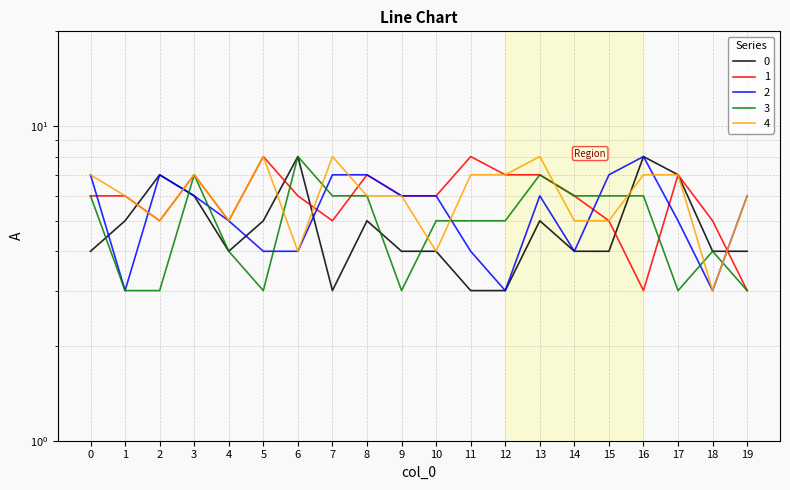

Count the number of data series in this chart.

5